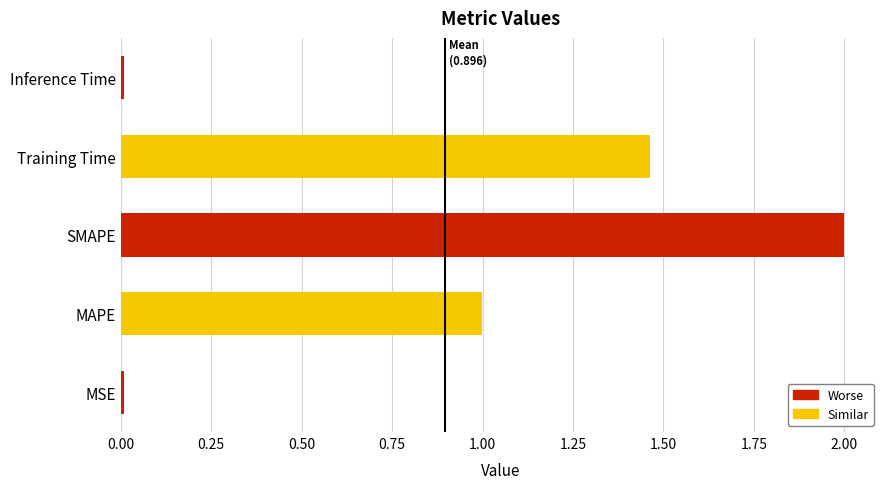

What is the difference between the maximum and minimum values?

2.0